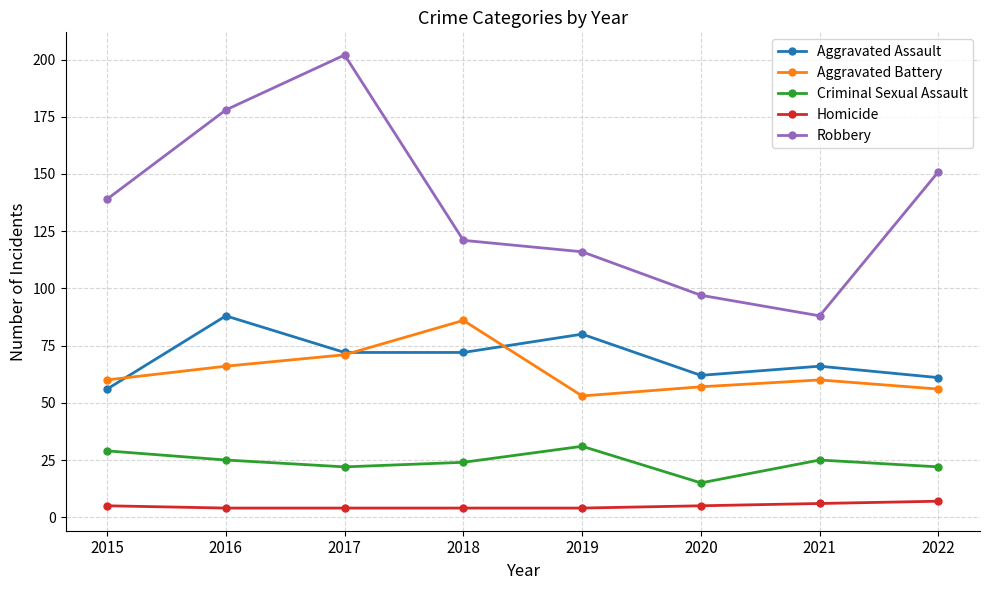

How many lines are shown in the chart?

5